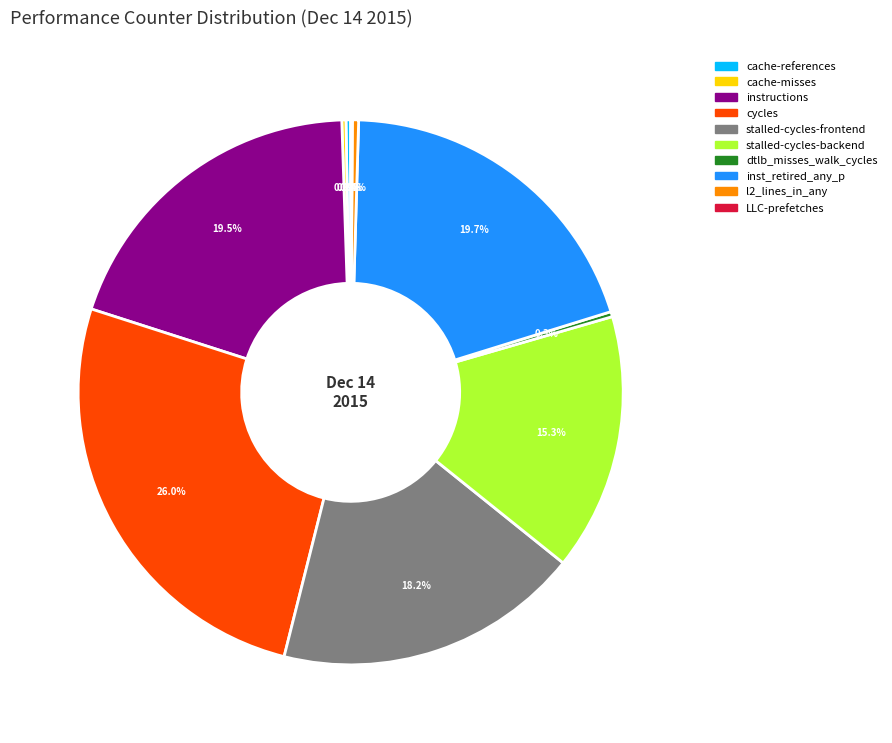

What percentage do cycles and stalled-cycles-frontend together represent?

44.2%